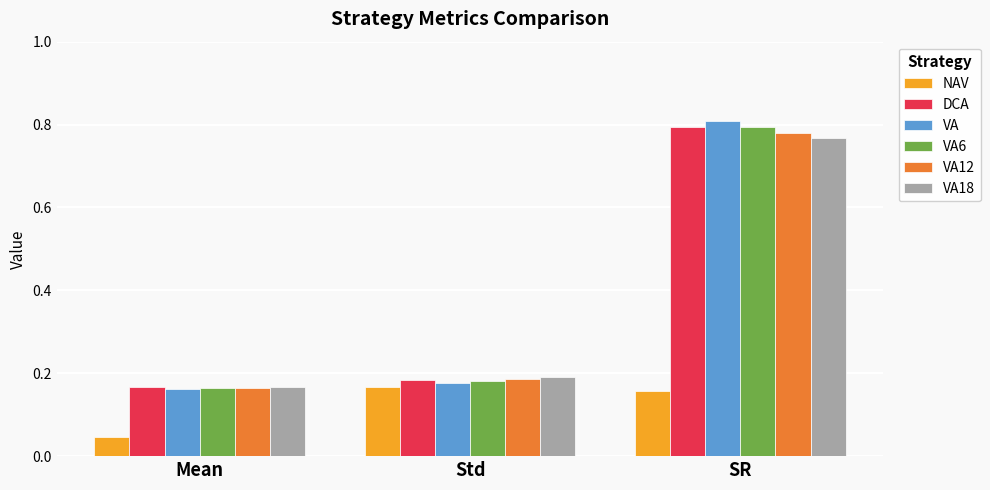

How many bars are there in each group?

6